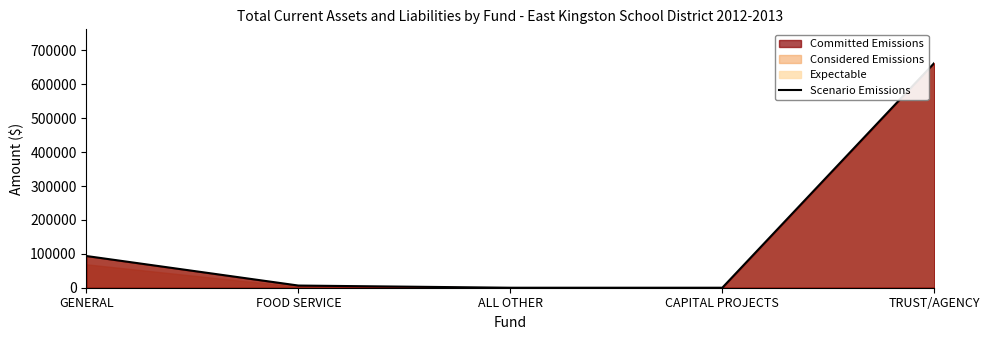

Reading left to right, what are all the values shown in this chart?

93536.1	6411.8	0.0	0.0	662891.2